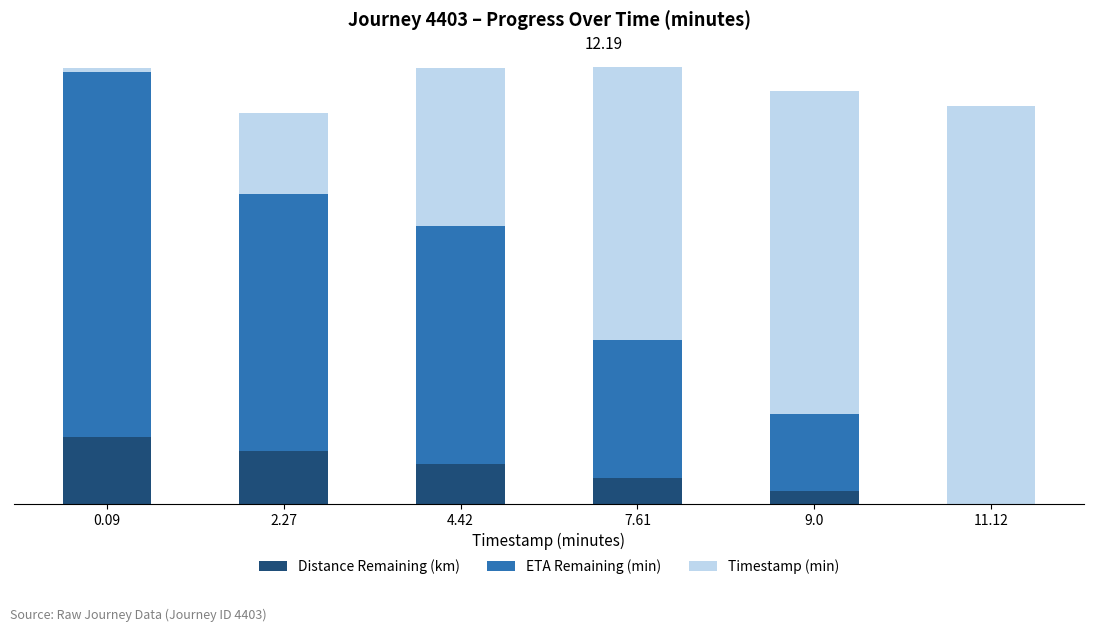

What are all the series names shown in the legend?

Distance Remaining (km), ETA Remaining (min), Timestamp (min)